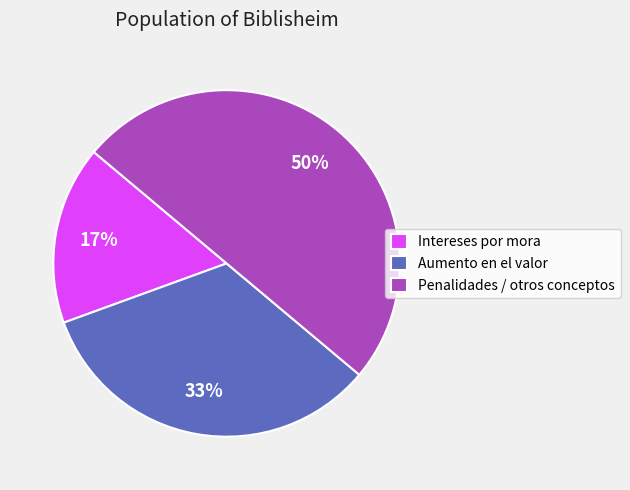

To the nearest percent, what is the difference between the Intereses por mora and Penalidades / otros conceptos slice percentages?

33%